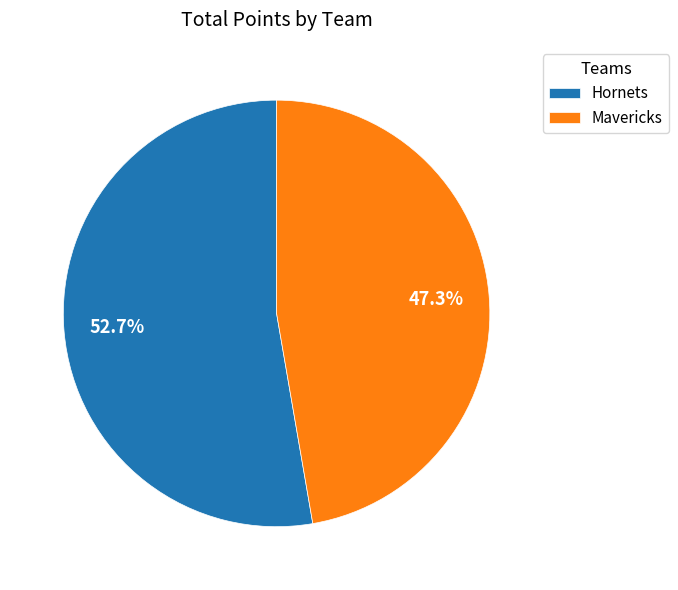

Combined, what portion of the pie is Hornets and Mavericks?

100.0%